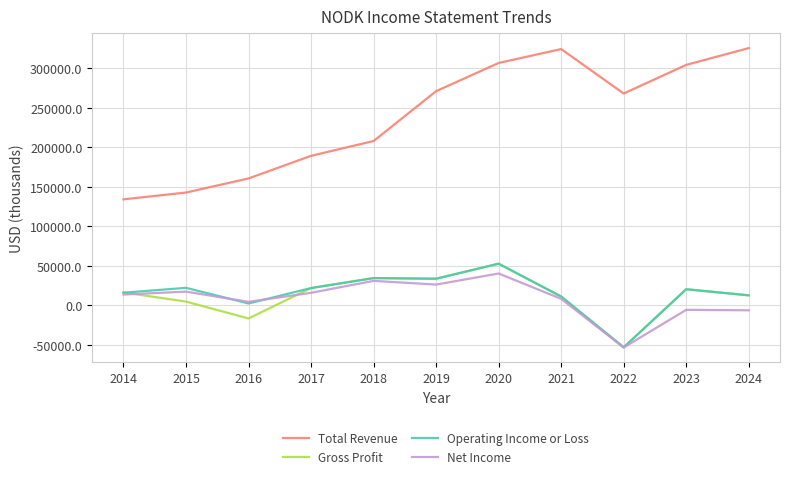

True or false: Gross Profit and Total Revenue intersect in this chart.

False